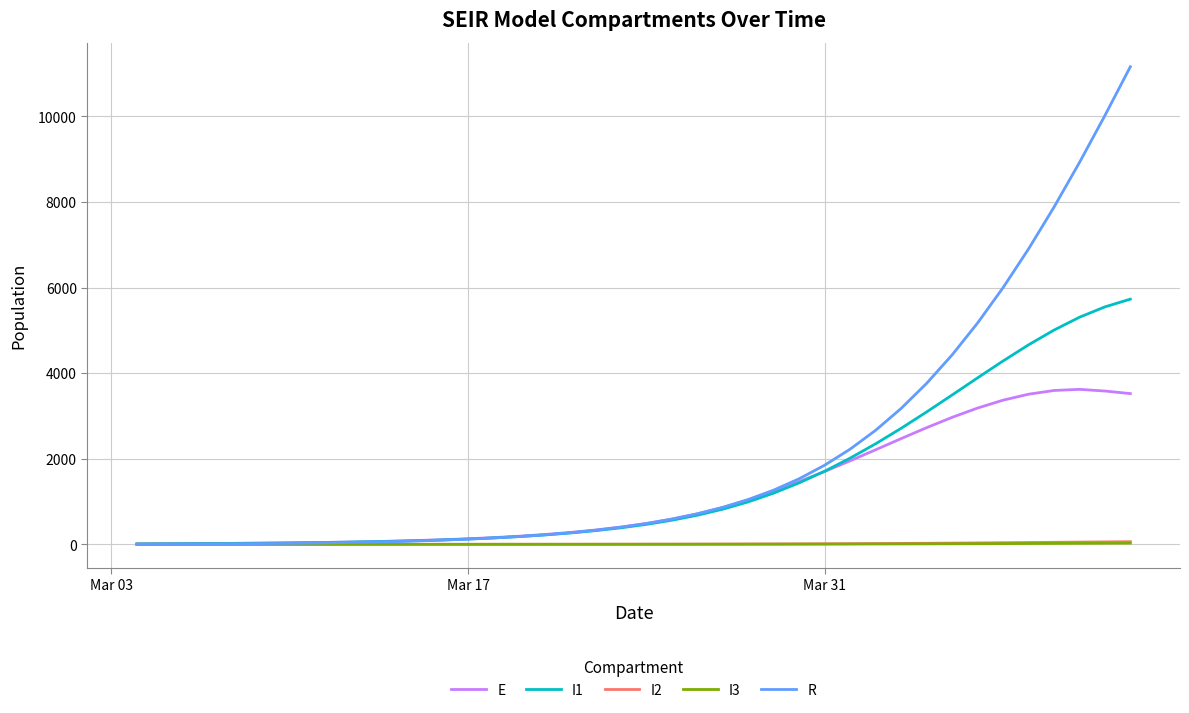

What is the maximum value shown in the chart?

11159.7